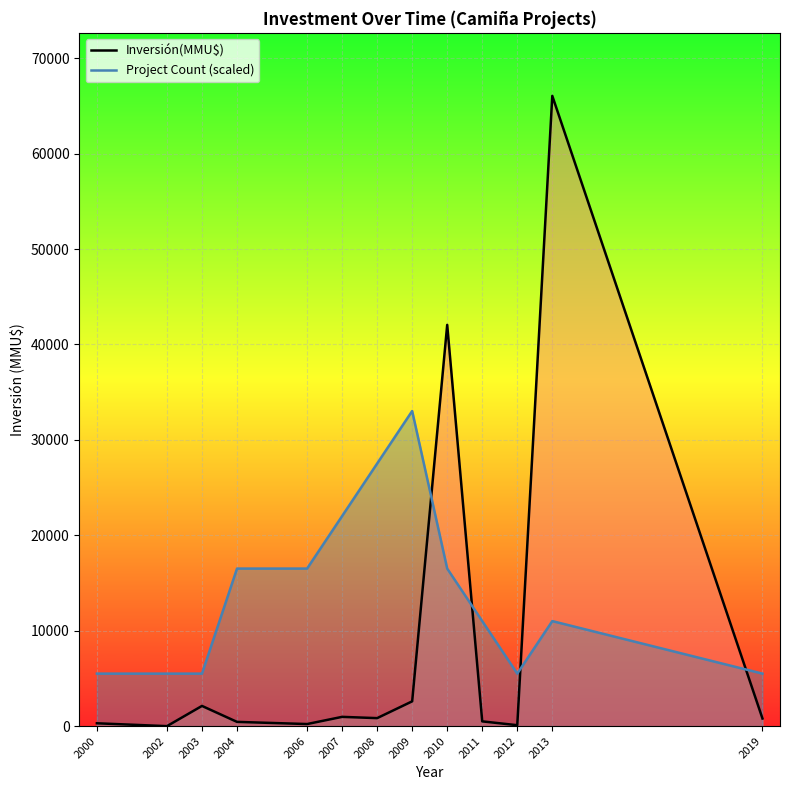

What is the difference between the maximum and minimum values in the Inversión(MMU$) series?

66052.0